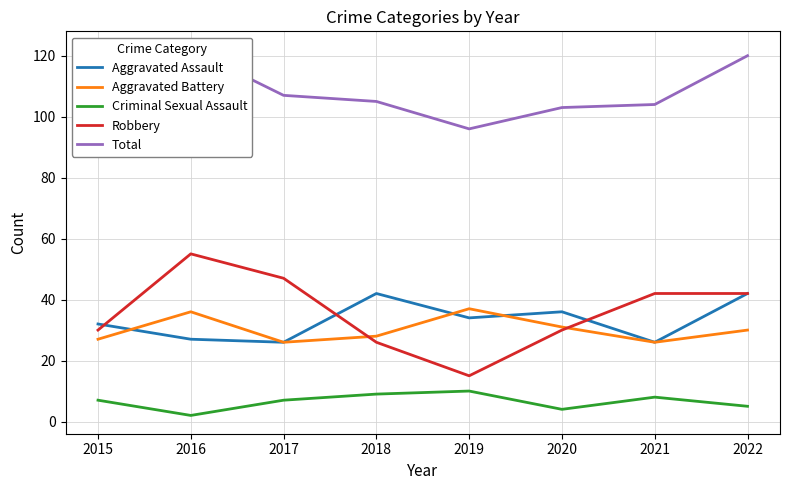

True or false: Robbery has more than 1 interior local peaks.

False